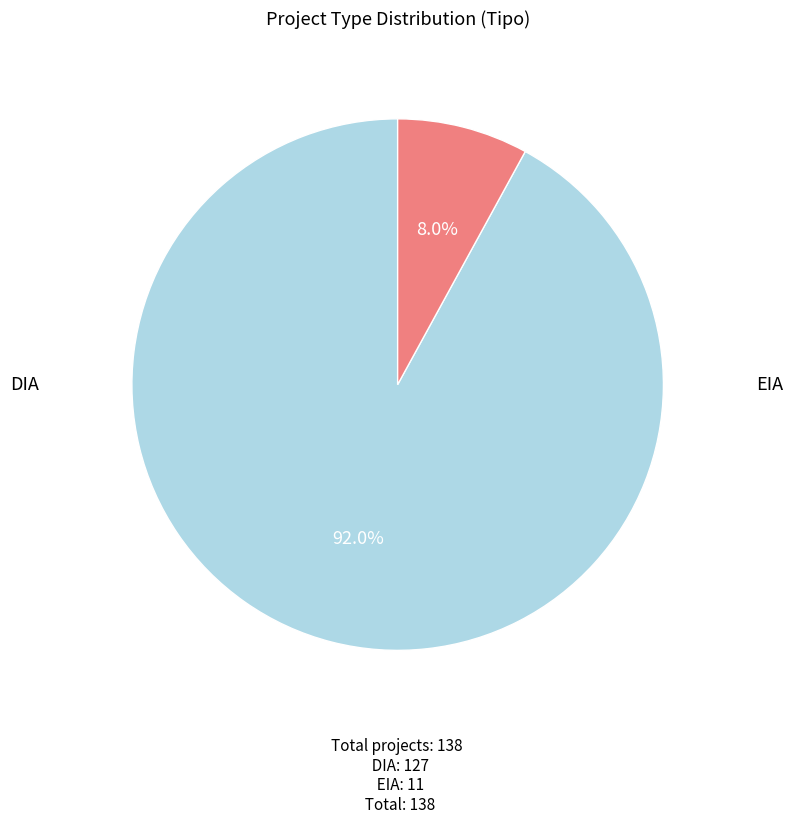

Does any single category account for the majority?

Yes